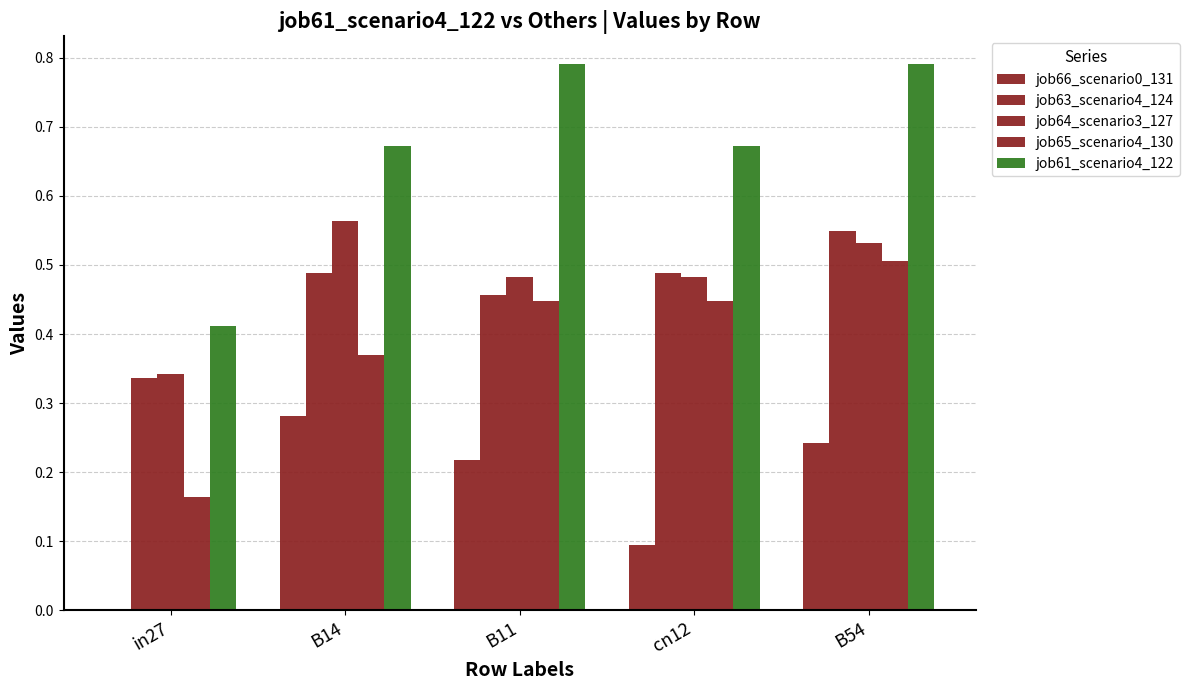

How many data points does each series have?

5